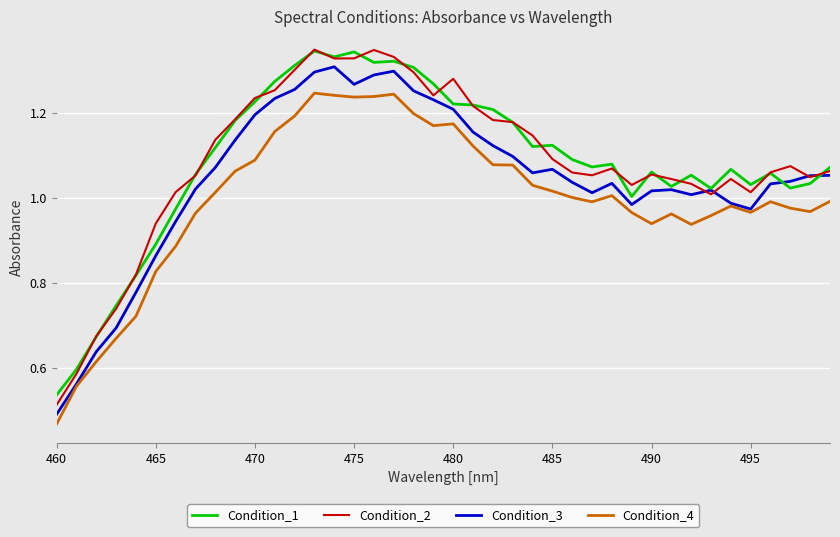

At how many categories does at least one series exceed 0?

40